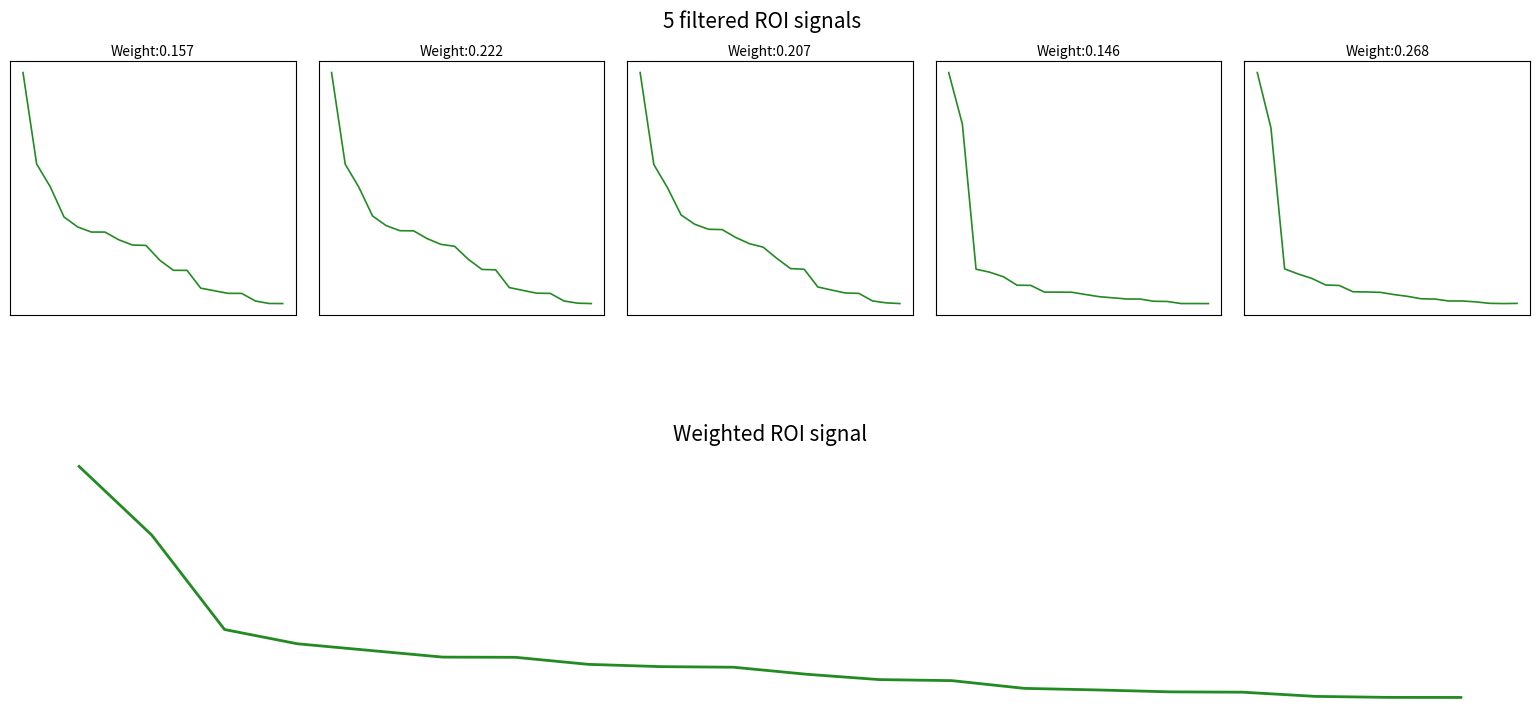

True or false: 0.95-positive anchor and 0.95-negative anchor intersect in this chart.

True